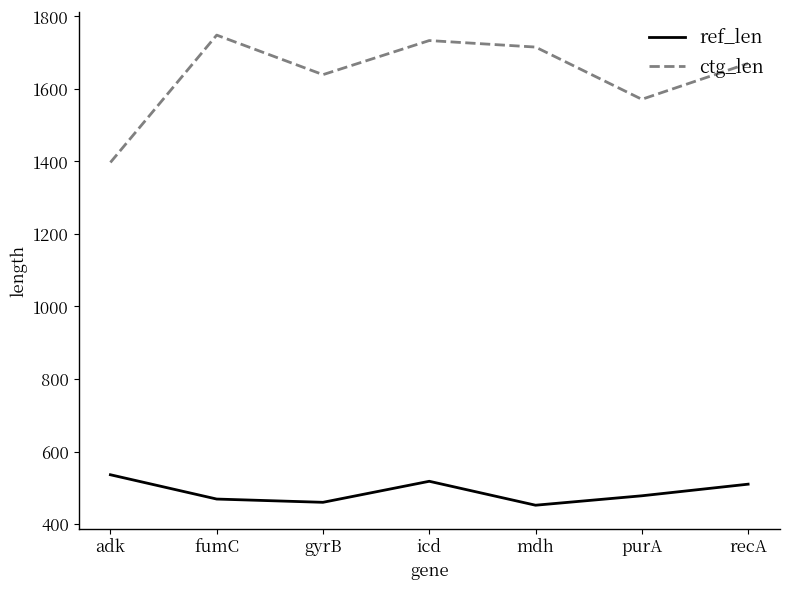

The value of ctg_len at purA is 2151. True or false?

False